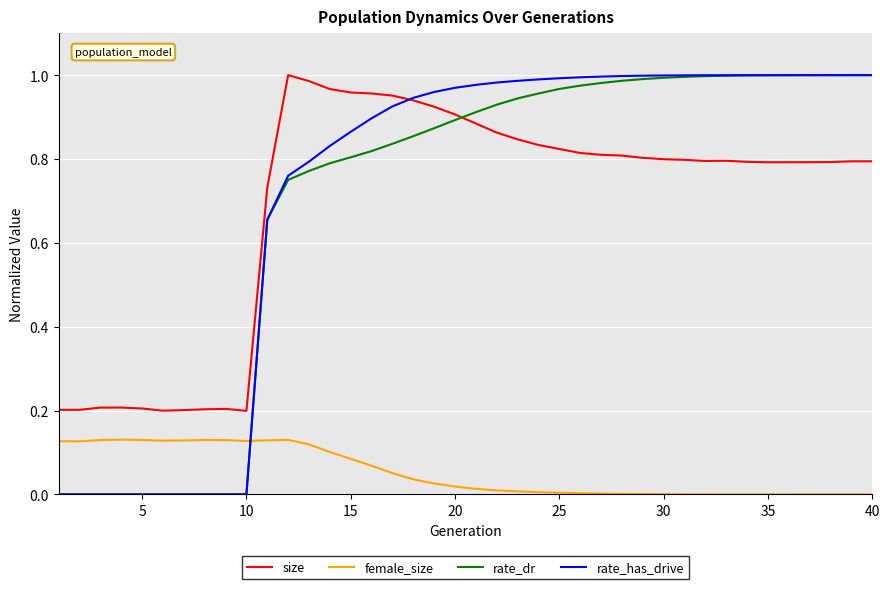

What are all the series names shown in the legend?

size, female_size, rate_dr, rate_has_drive